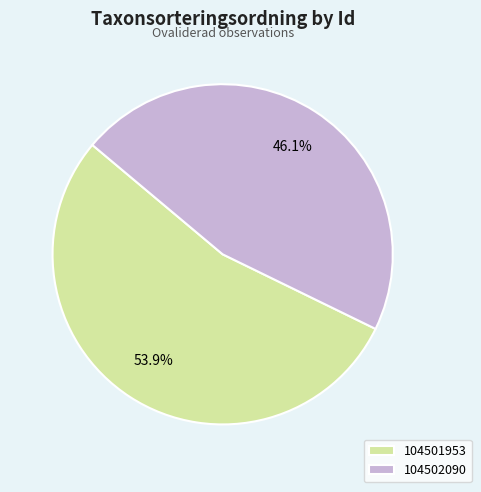

Which has a higher value, 104502090 or 104501953?

104501953